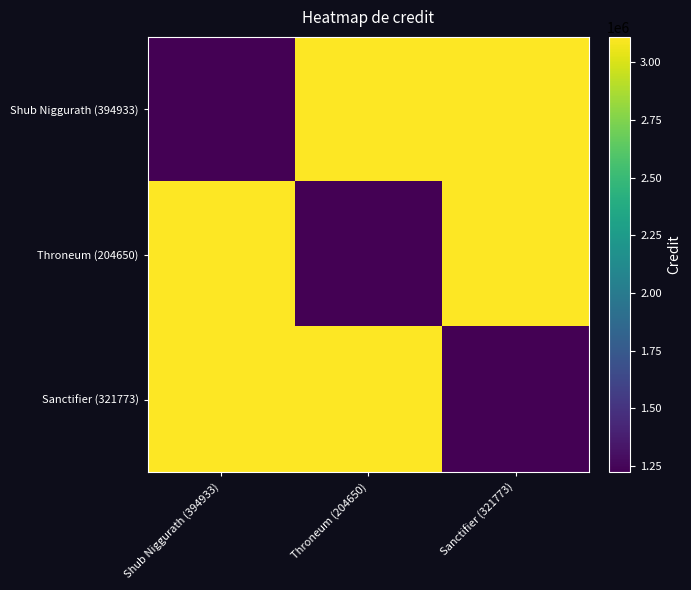

Reading right to left, transcribe all the data shown in this chart.

Shub Niggurath (394933): Sanctifier (321773)=3110175	Throneum (204650)=3110175	Shub Niggurath (394933)=1222823
Throneum (204650): Sanctifier (321773)=3110175	Throneum (204650)=1222823	Shub Niggurath (394933)=3110175
Sanctifier (321773): Sanctifier (321773)=1222823	Throneum (204650)=3110175	Shub Niggurath (394933)=3110175